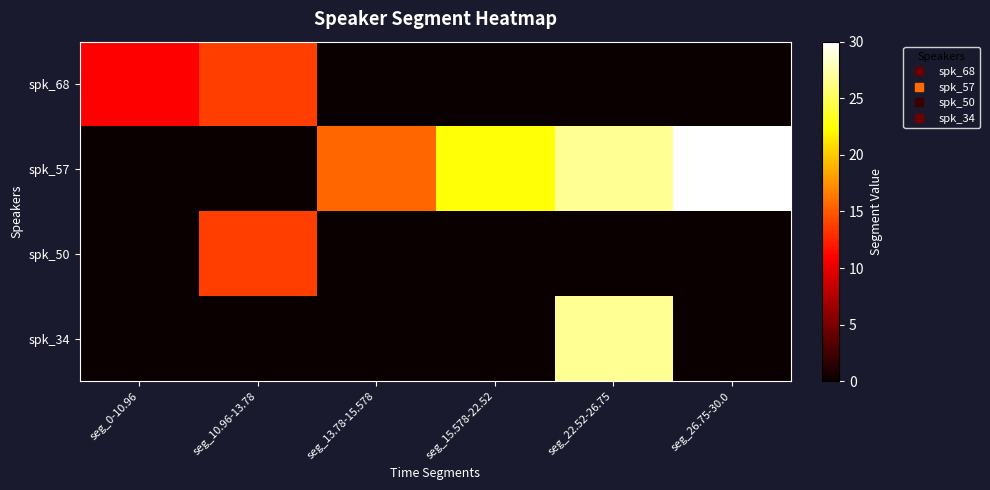

Which series has the largest range (max minus min)?

spk_57